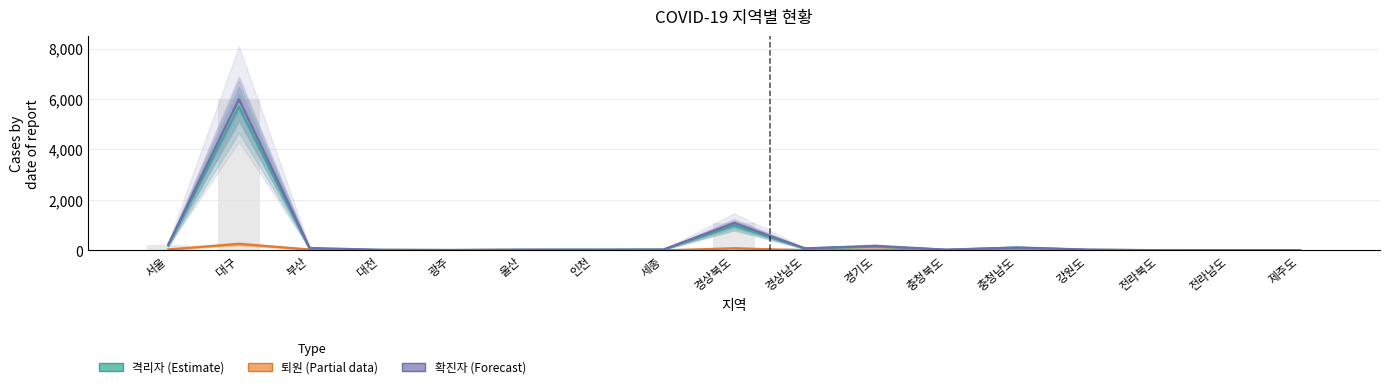

What is the spread (max minus min) of values at 충청남도?

107